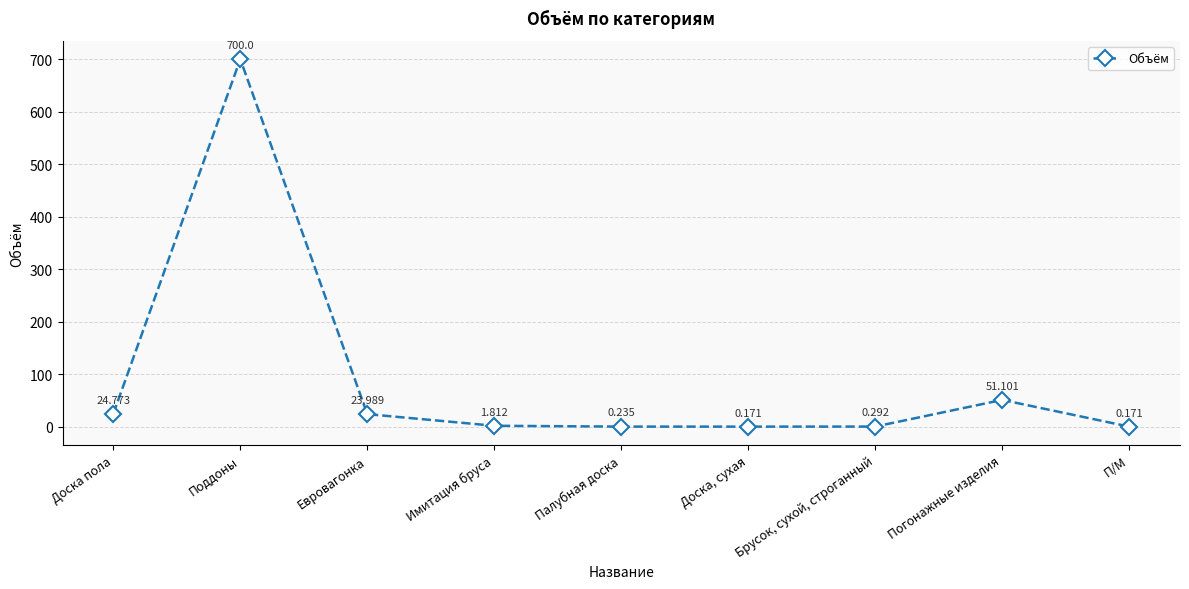

Between Поддоны and Палубная доска, which is larger?

Поддоны